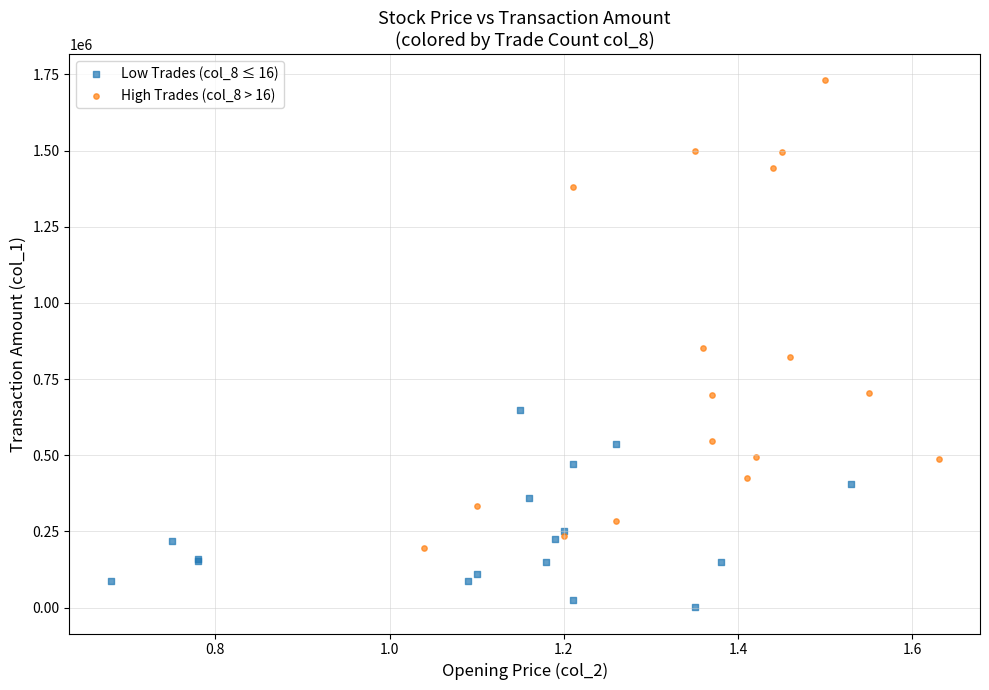

Which series has the widest spread of Y values?

High Trades (col_8 > 16)